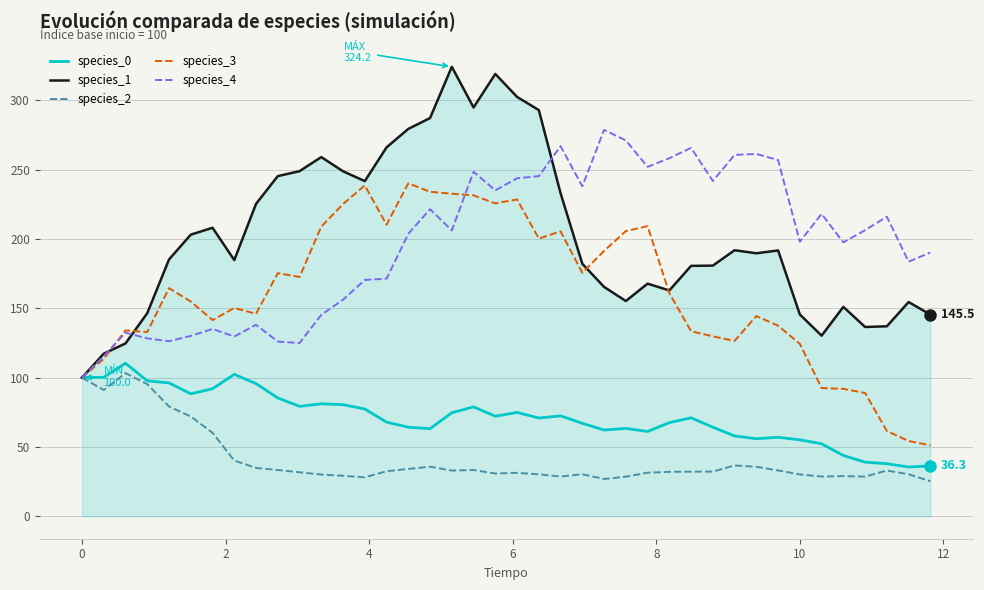

What is the lowest value of the species_4 series?

100.0